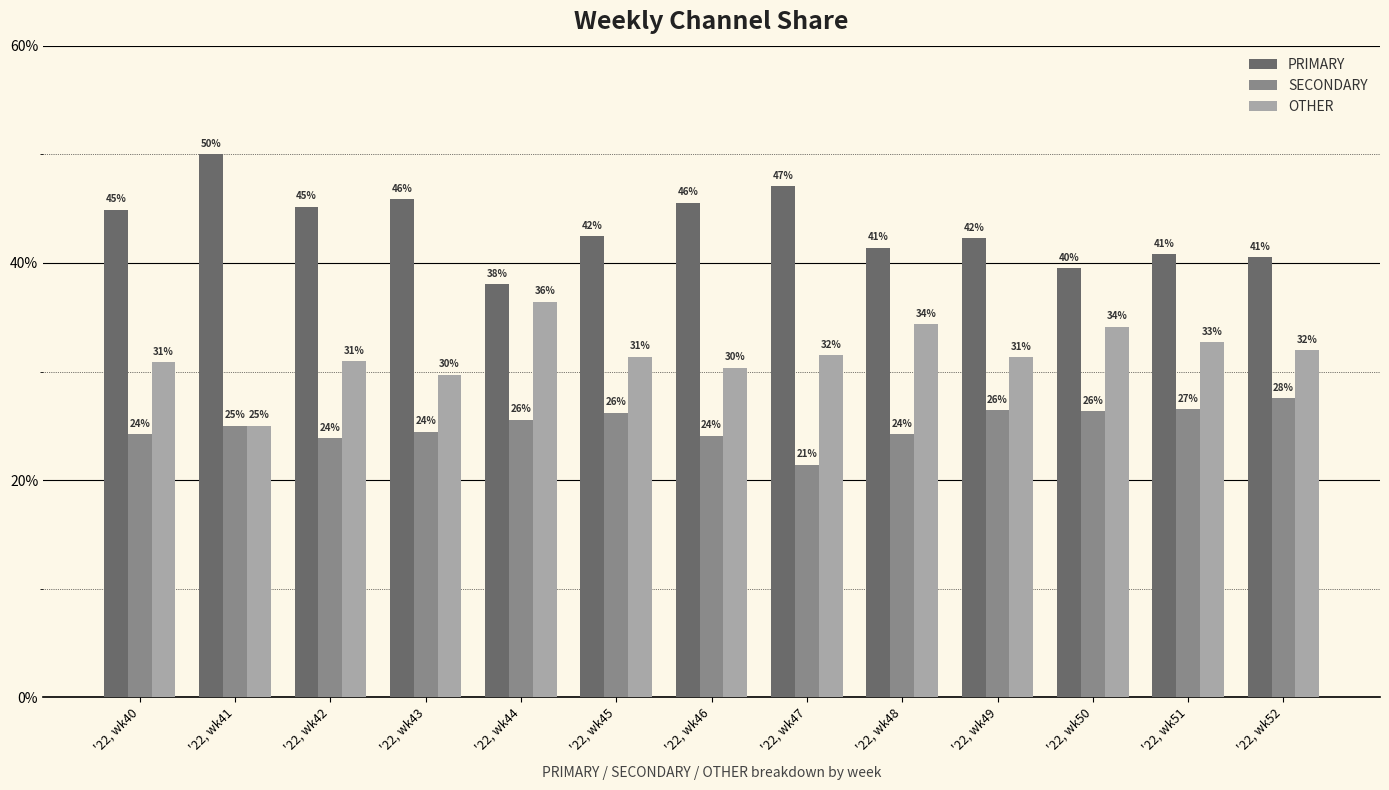

Is the value of OTHER at '22, wk48 greater than the value of PRIMARY at '22, wk52?

No